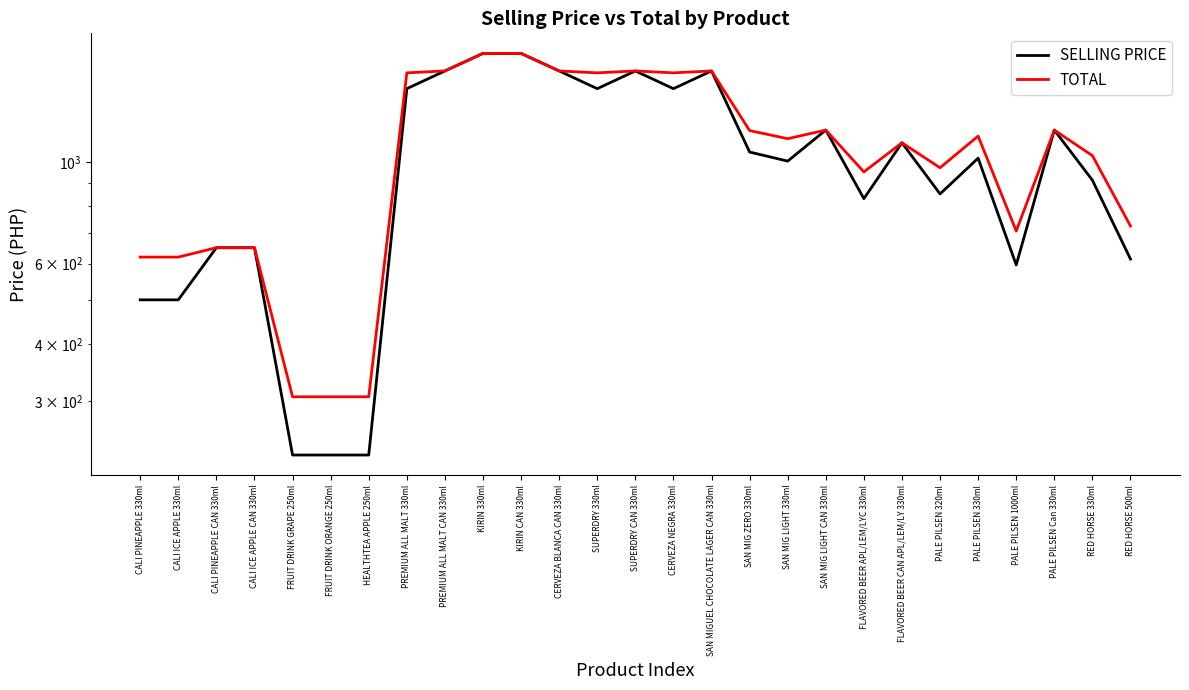

Which series changed the most between FLAVORED BEER APL/LEM/LYC 330ml and FLAVORED BEER CAN APL/LEM/LY 330ml?

SELLING PRICE